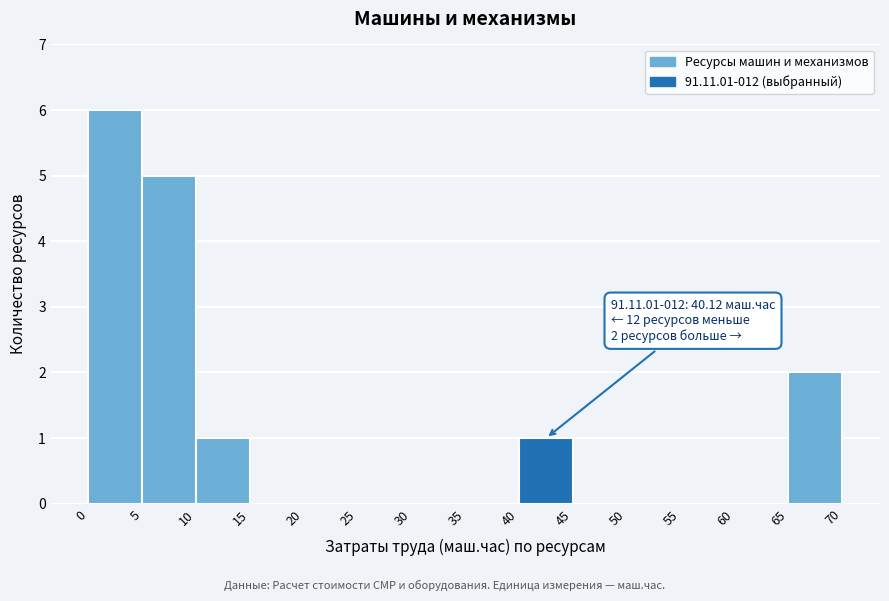

Over which range of the x-axis is the bar tallest?

0 to 5